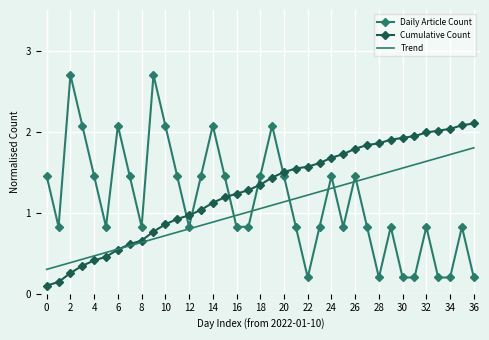

Rank the series by their maximum value, from lowest to highest.

Trend, Cumulative Count, Daily Article Count